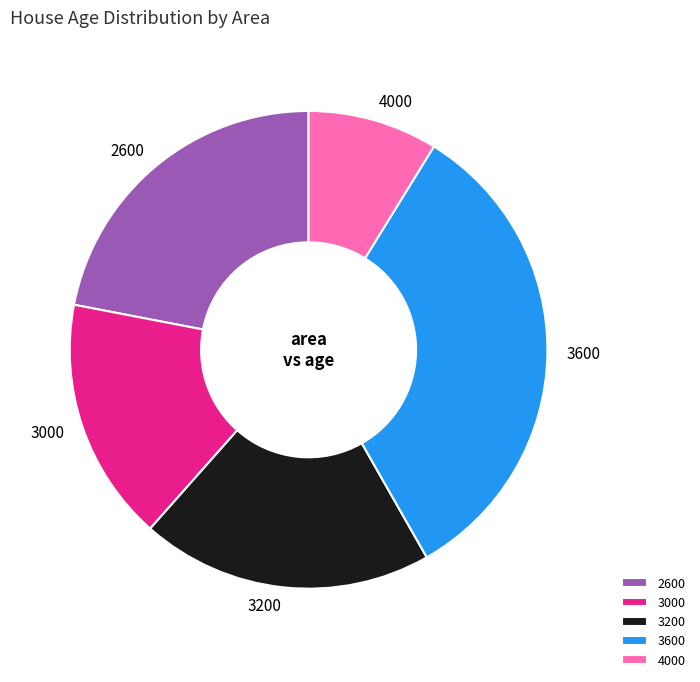

How many segments does this pie chart have?

5